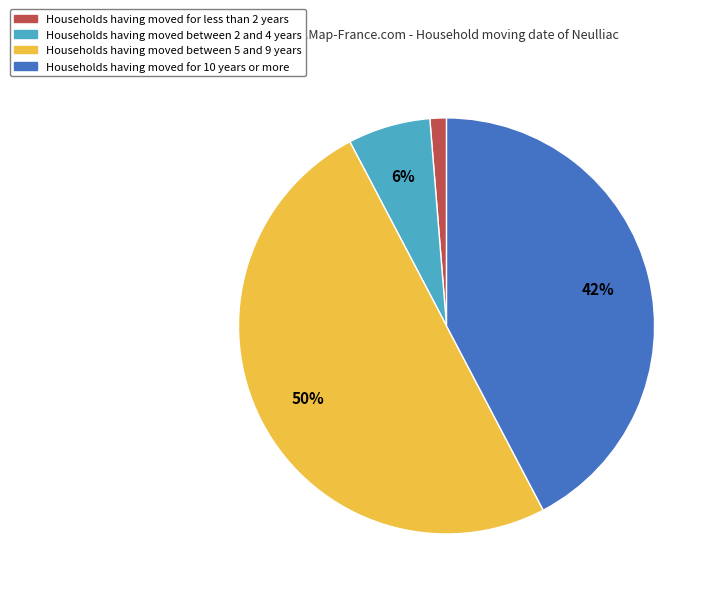

What is the largest slice in the pie chart?

Households having moved between 5 and 9 years